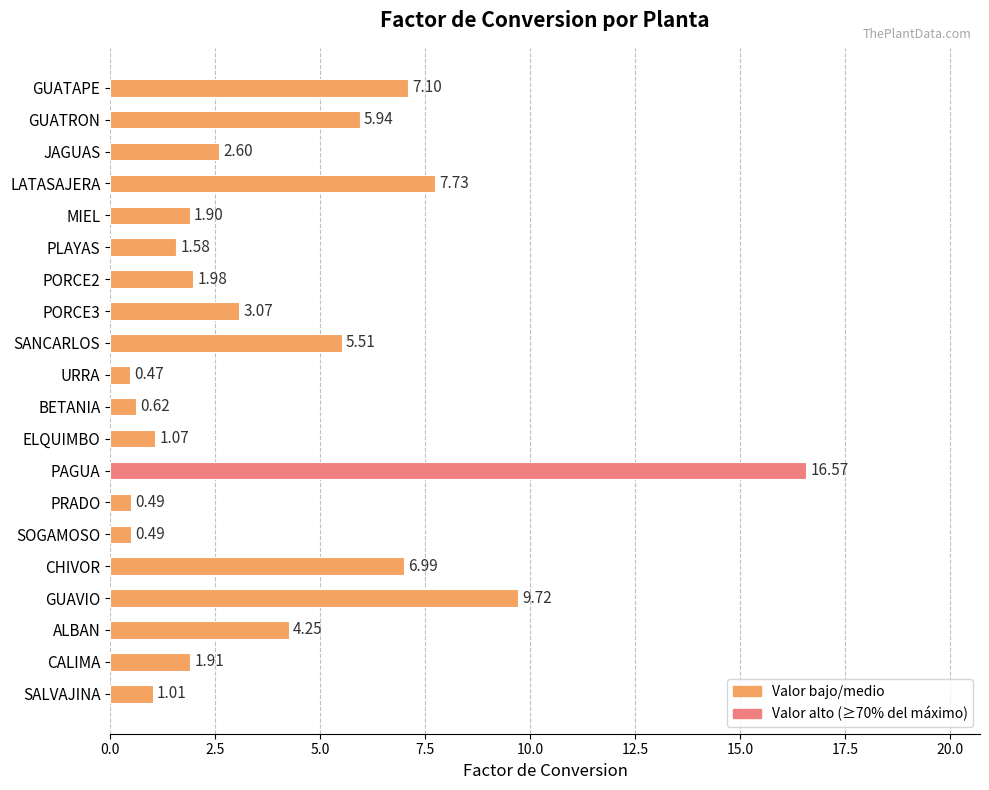

How many distinct data groups are displayed?

1